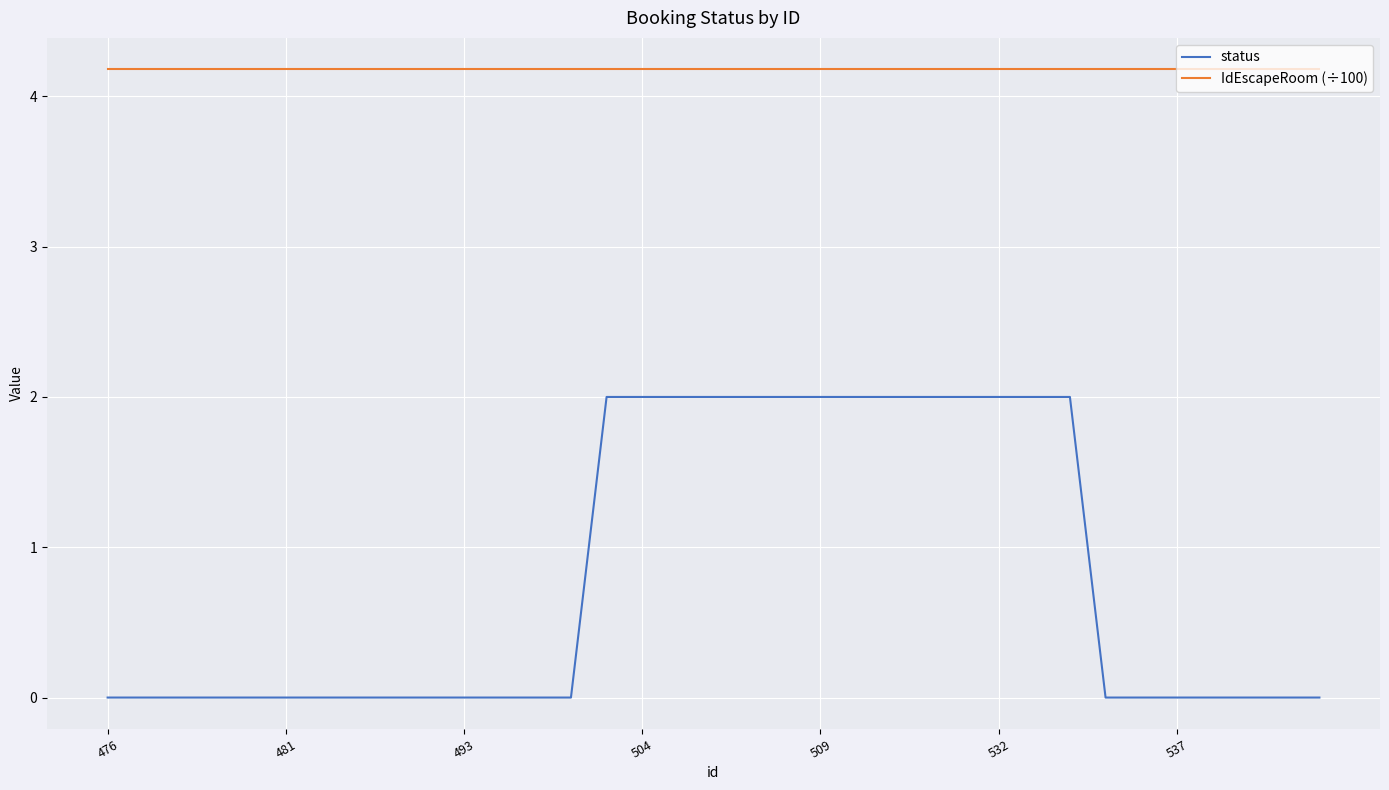

True or false: status and IdEscapeRoom (÷100) cross at least once.

False